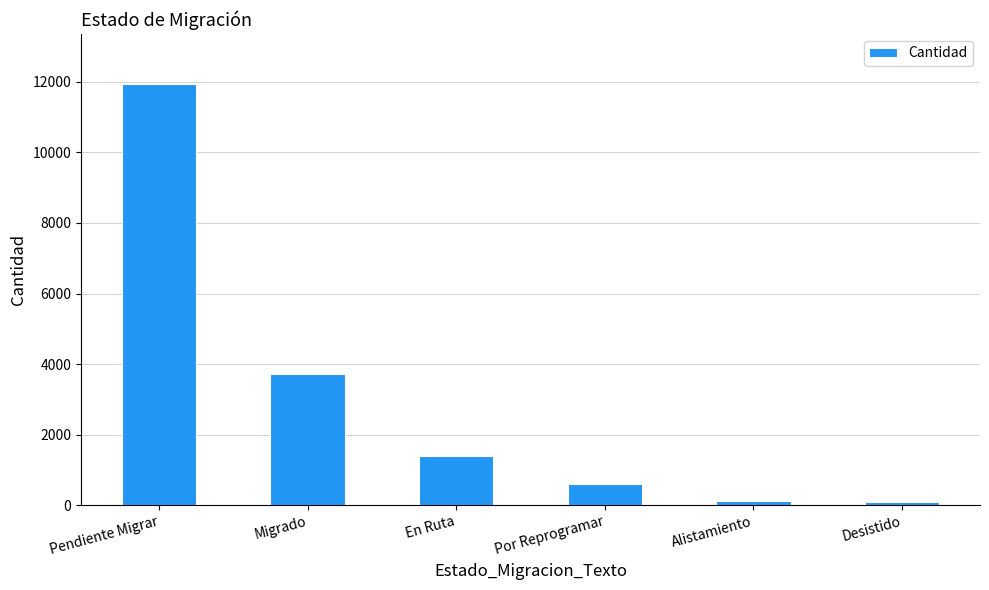

Approximately how many times larger is the value at Alistamiento compared to Desistido?

1.1